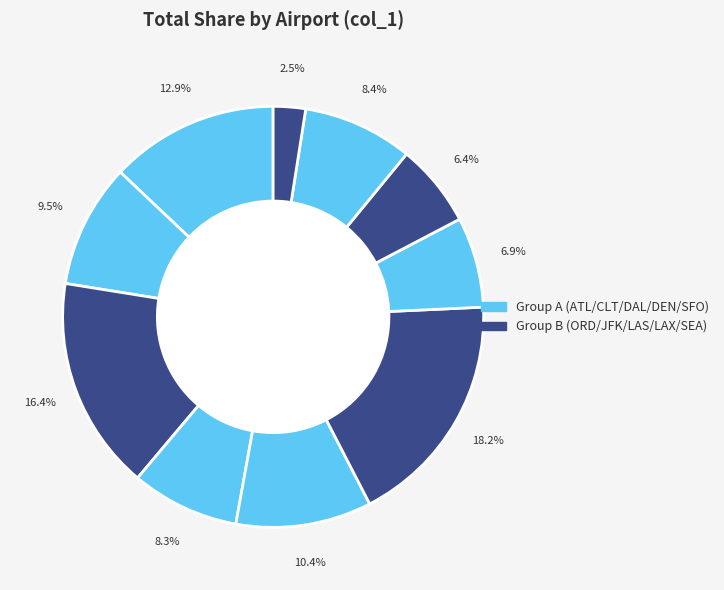

How many segments does this pie chart have?

10